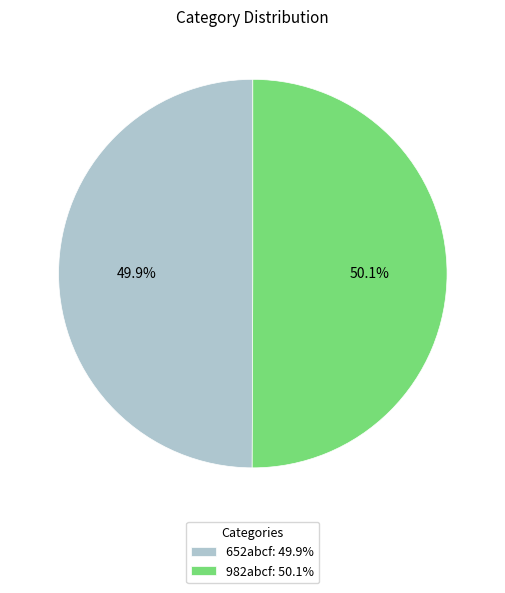

Is it true that 652abcf is 40% of the pie?

False